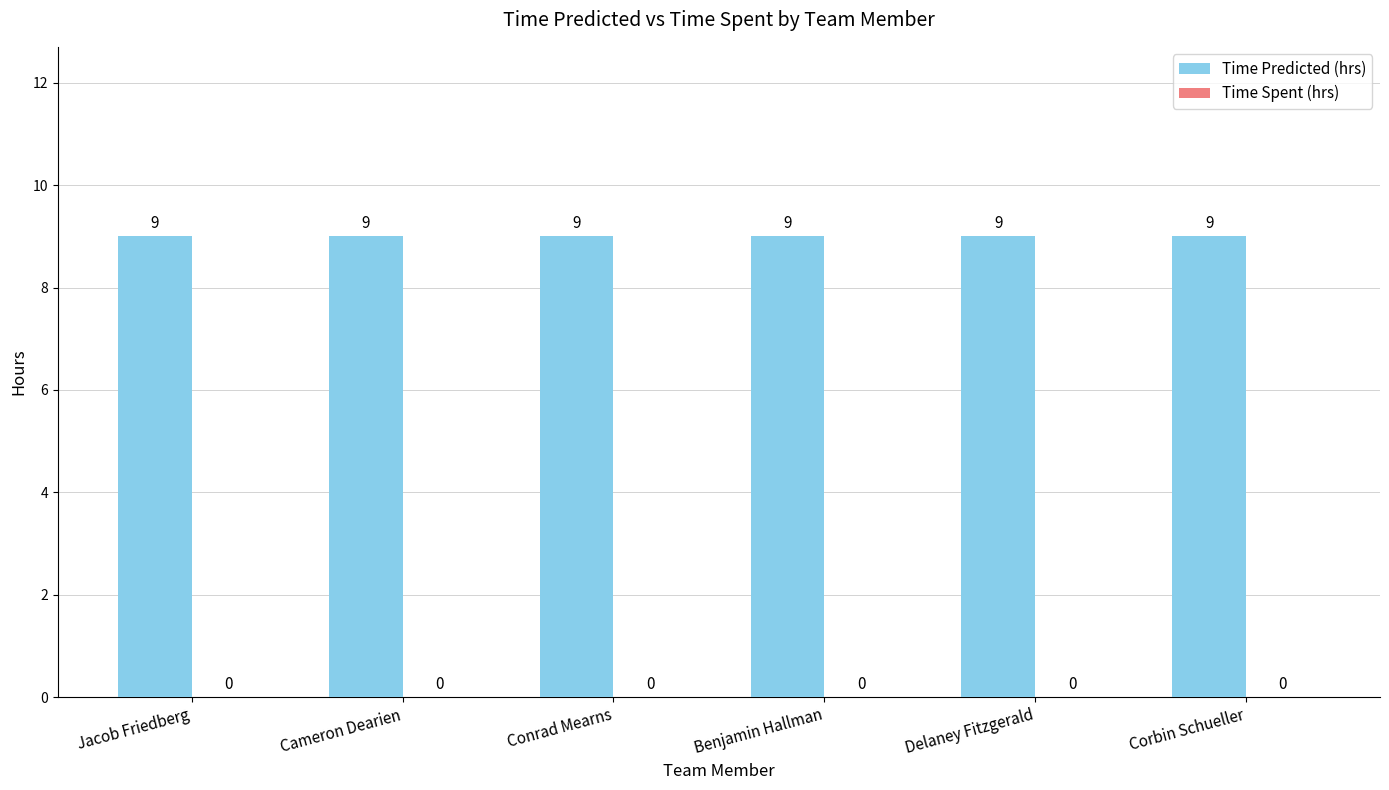

Rank the categories by Time Spent (hrs) value from lowest to highest.

Jacob Friedberg, Cameron Dearien, Conrad Mearns, Benjamin Hallman, Delaney Fitzgerald, Corbin Schueller